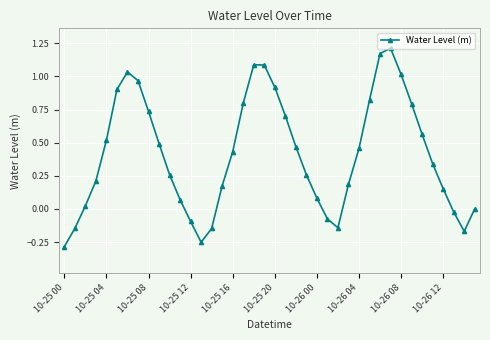

What is the sum of all values?

16.6